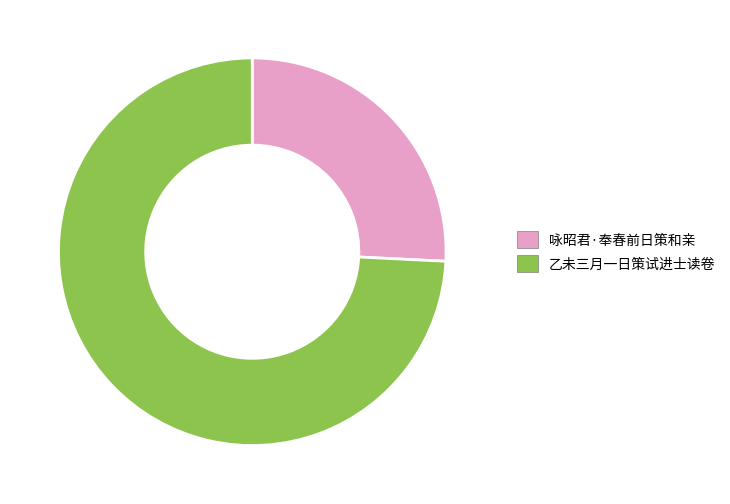

The 乙未三月一日策试进士读卷 slice represents 74% of the pie. True or false?

True